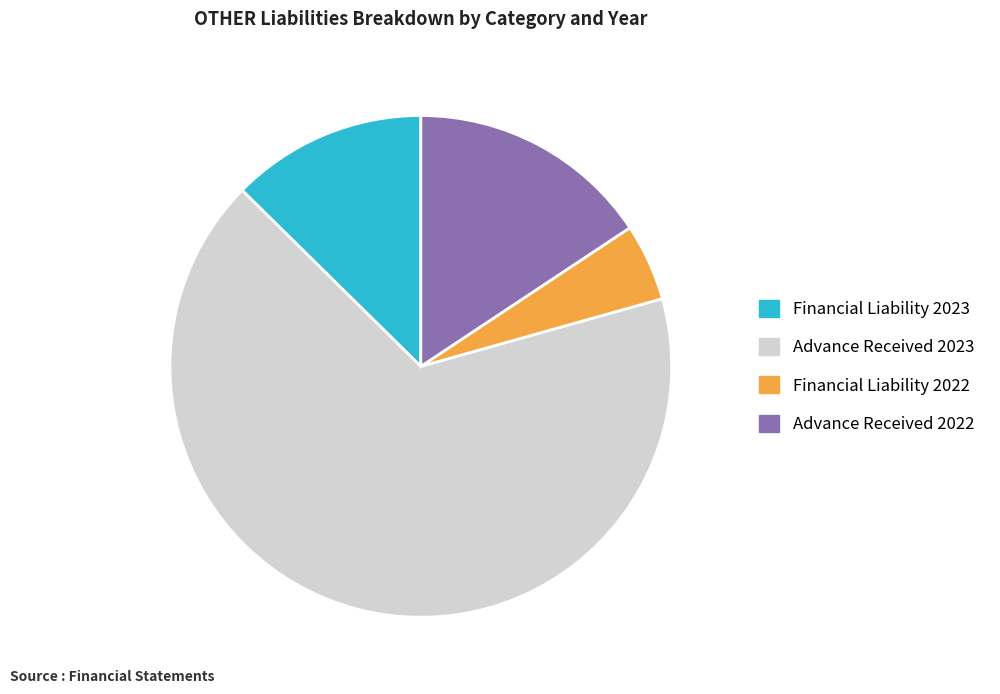

True or false: Financial Liability 2023 accounts for 7% of the total.

False